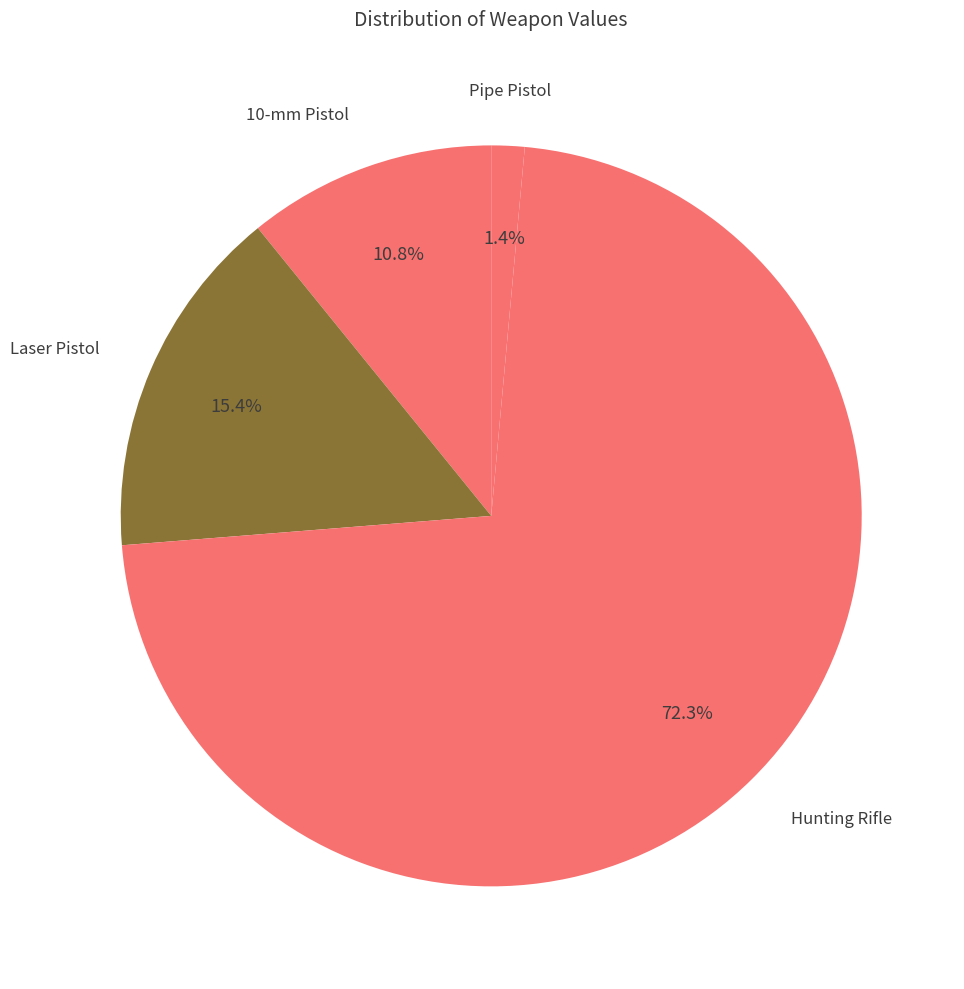

Between Pipe Pistol and Hunting Rifle, which is larger?

Hunting Rifle